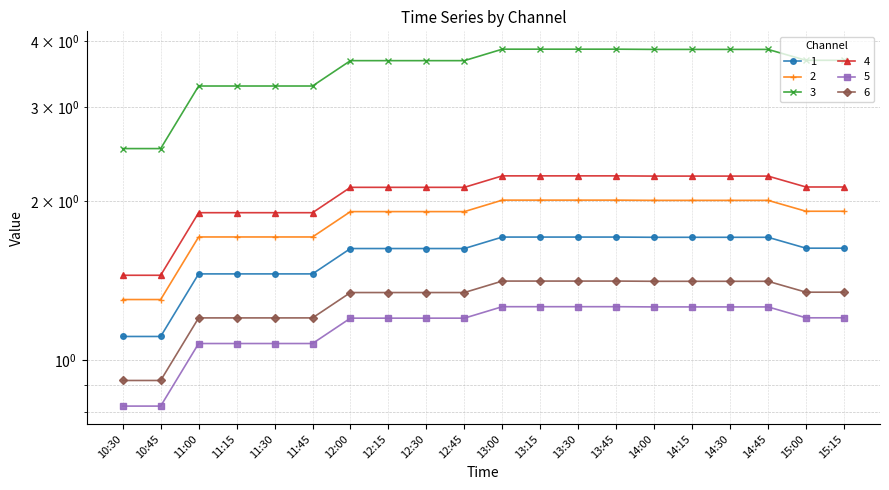

Reading left to right, what are all the values shown in this chart?

1: 1.3	1.3	1.7	1.7	1.7	1.7	1.9	1.9	1.9	1.9	2.0	2.0	2.0	2.0	2.0	2.0	2.0	2.0	1.9	1.9
2: 1.1	1.1	1.5	1.5	1.5	1.5	1.6	1.6	1.6	1.6	1.7	1.7	1.7	1.7	1.7	1.7	1.7	1.7	1.6	1.6
3: 2.5	2.5	3.3	3.3	3.3	3.3	3.7	3.7	3.7	3.7	3.9	3.9	3.9	3.9	3.9	3.9	3.9	3.9	3.7	3.7
4: 1.4	1.4	1.9	1.9	1.9	1.9	2.1	2.1	2.1	2.1	2.2	2.2	2.2	2.2	2.2	2.2	2.2	2.2	2.1	2.1
5: 0.8	0.8	1.1	1.1	1.1	1.1	1.2	1.2	1.2	1.2	1.3	1.3	1.3	1.3	1.3	1.3	1.3	1.3	1.2	1.2
6: 0.9	0.9	1.2	1.2	1.2	1.2	1.3	1.3	1.3	1.3	1.4	1.4	1.4	1.4	1.4	1.4	1.4	1.4	1.3	1.3